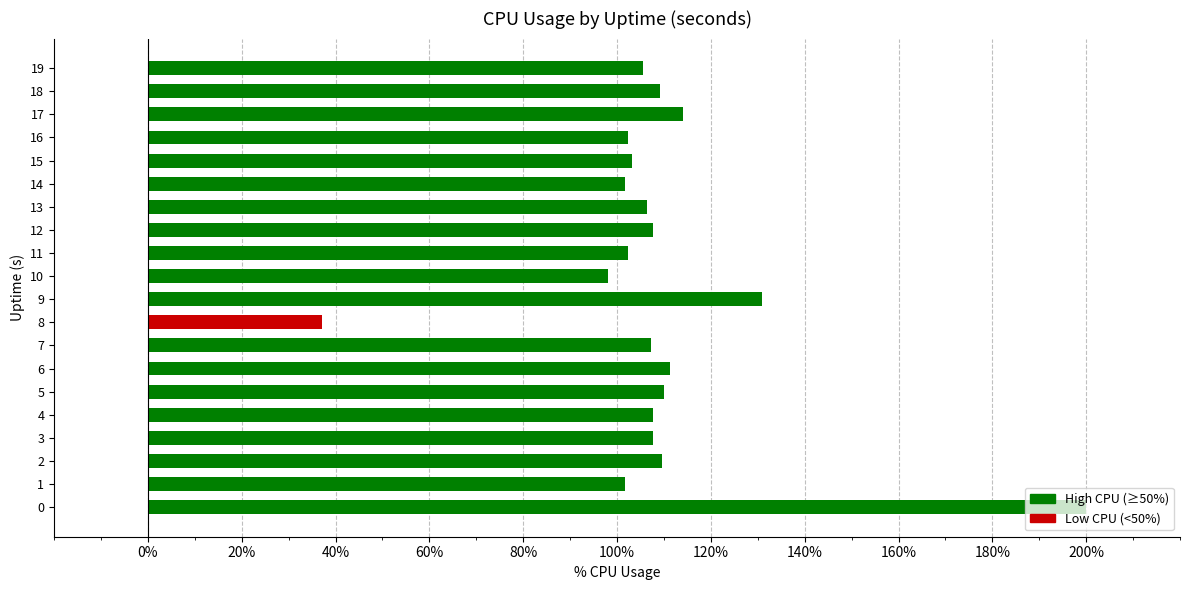

Are the bars horizontal?

Yes